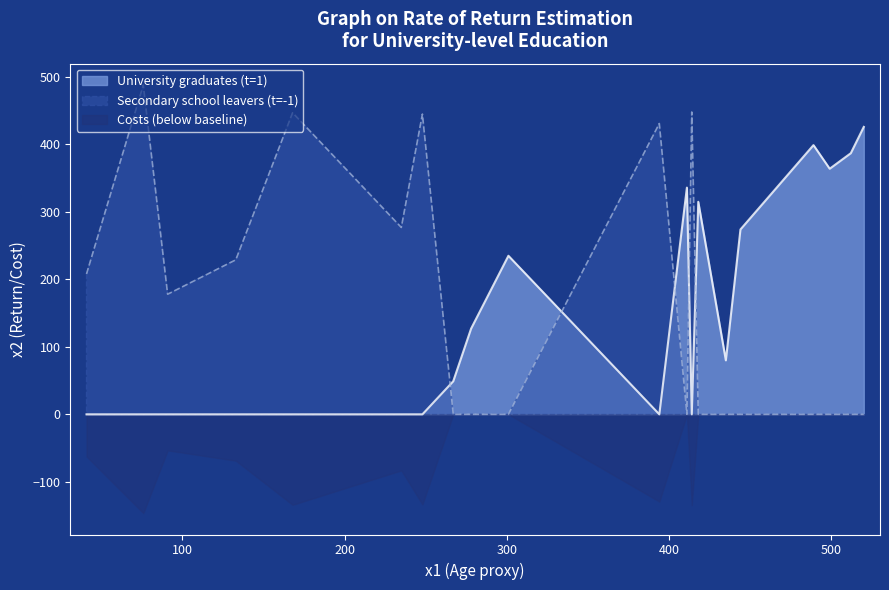

The value at 248 is 445. True or false?

True